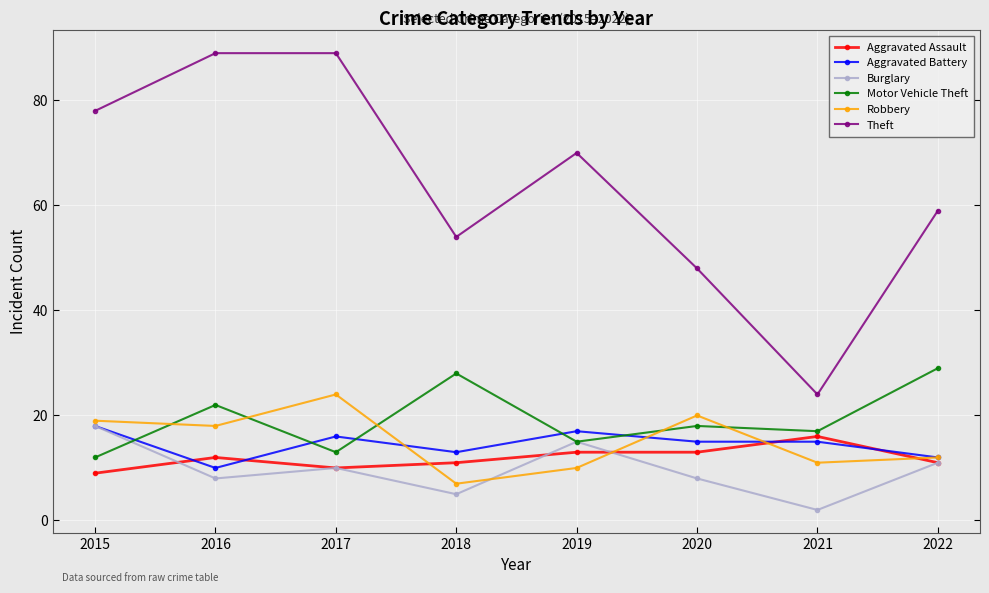

True or false: Aggravated Assault and Robbery intersect in this chart.

True